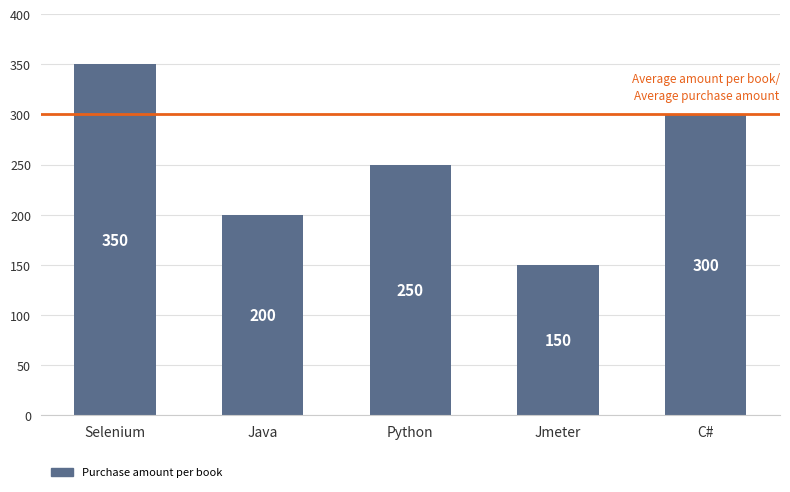

What is the maximum value shown in the chart?

350